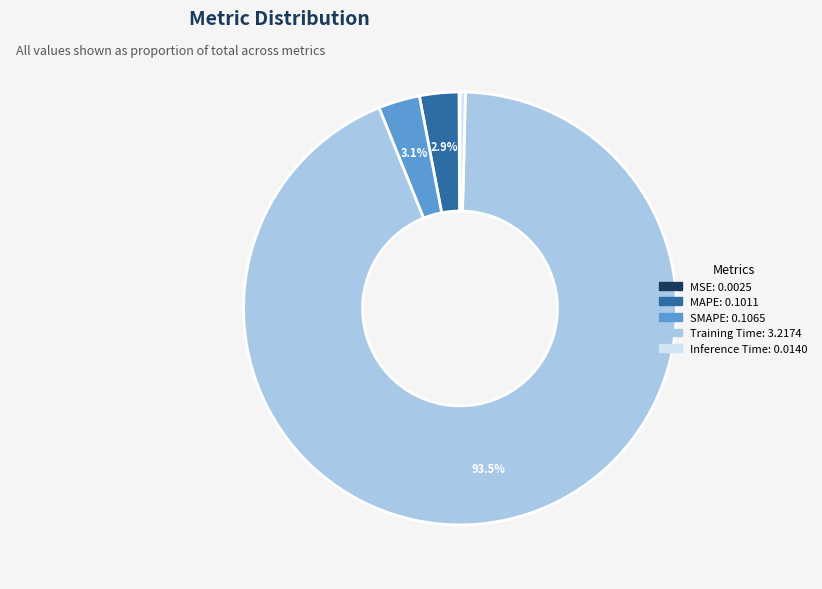

Which has a higher value, MAPE or Training Time?

Training Time